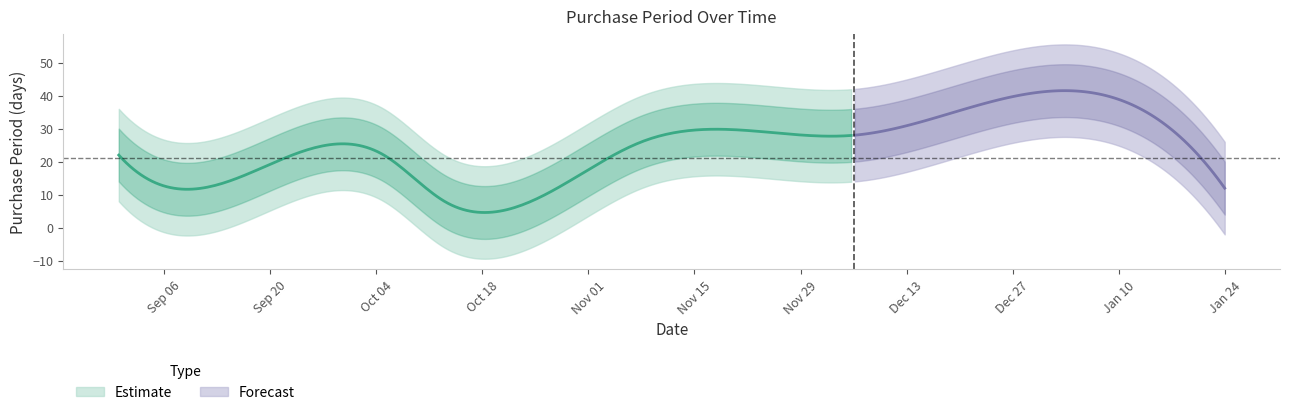

Which category has the lowest value across all series?

2016-10-13